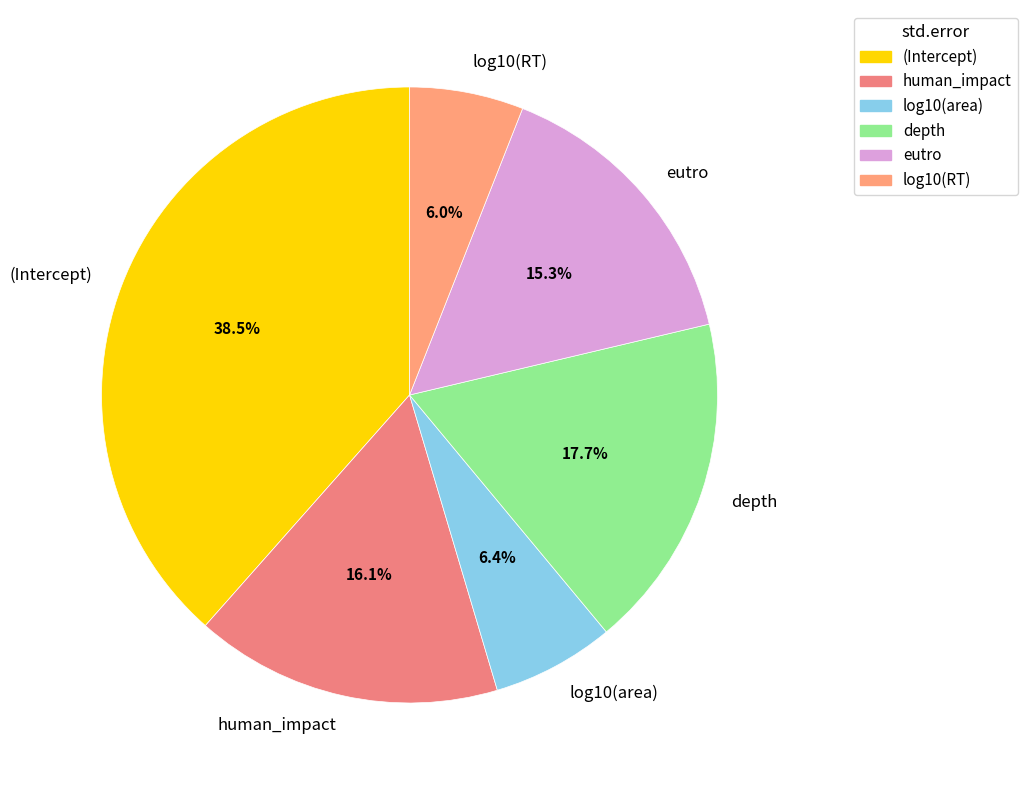

How many slices are in this pie chart?

6